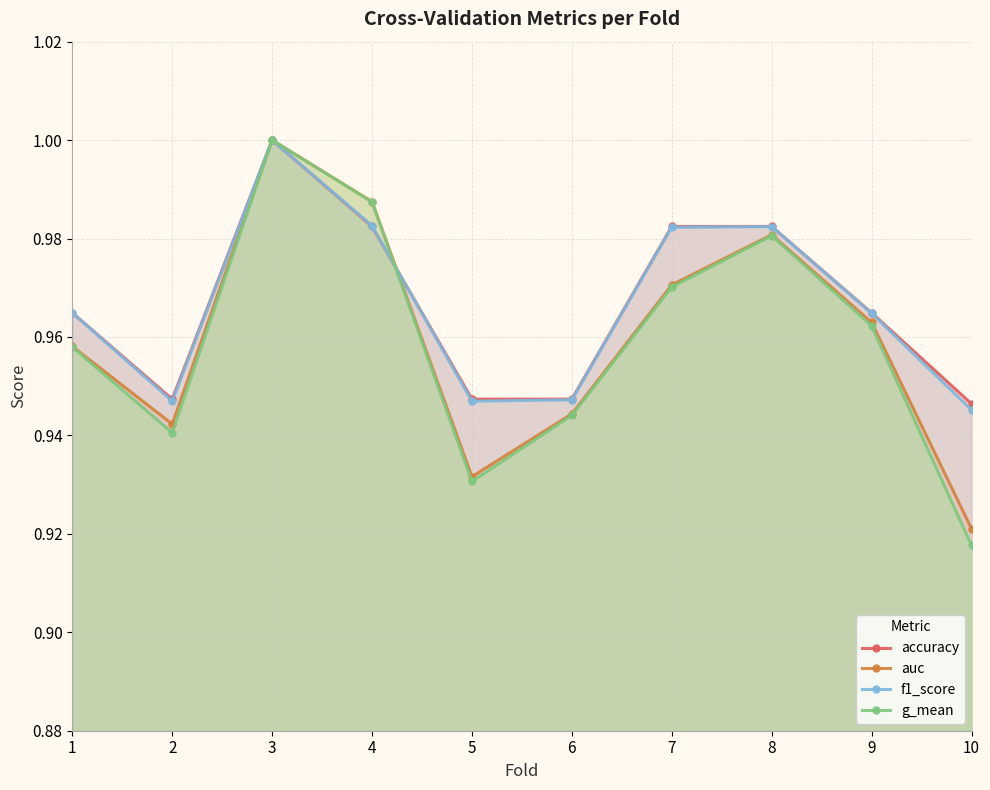

Rank the categories by g_mean value from highest to lowest.

3, 4, 8, 7, 9, 1, 6, 2, 5, 10